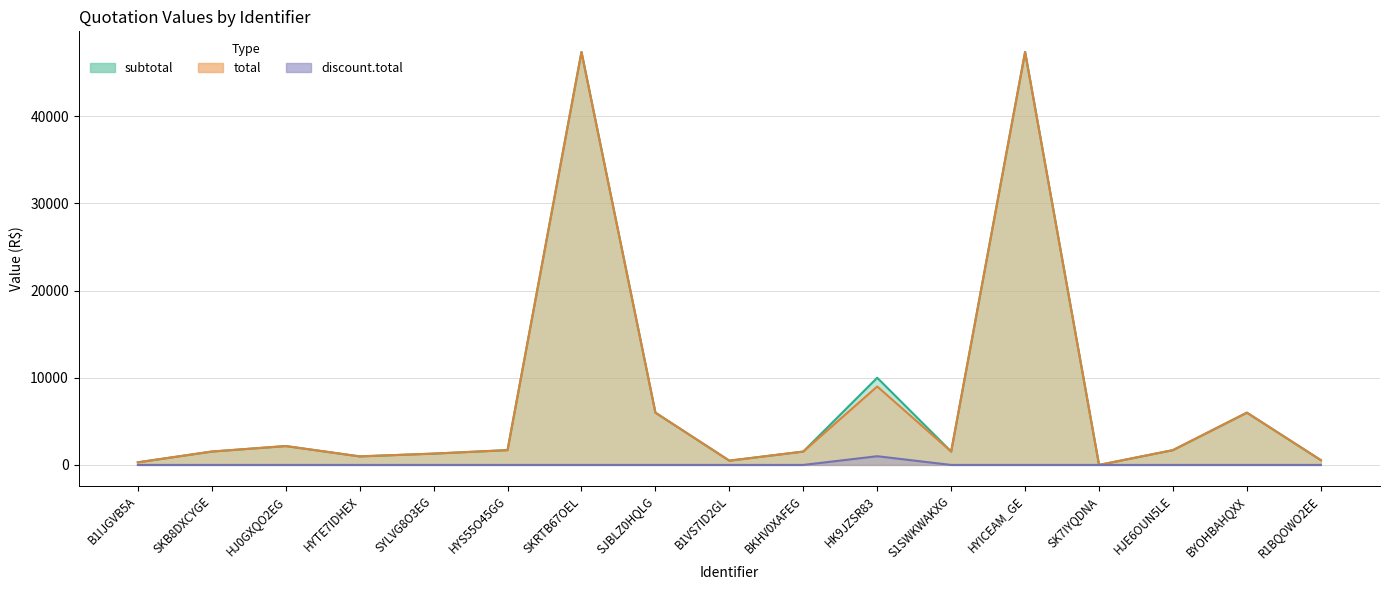

At which label does subtotal first exceed 1535?

HJ0GXQO2EG